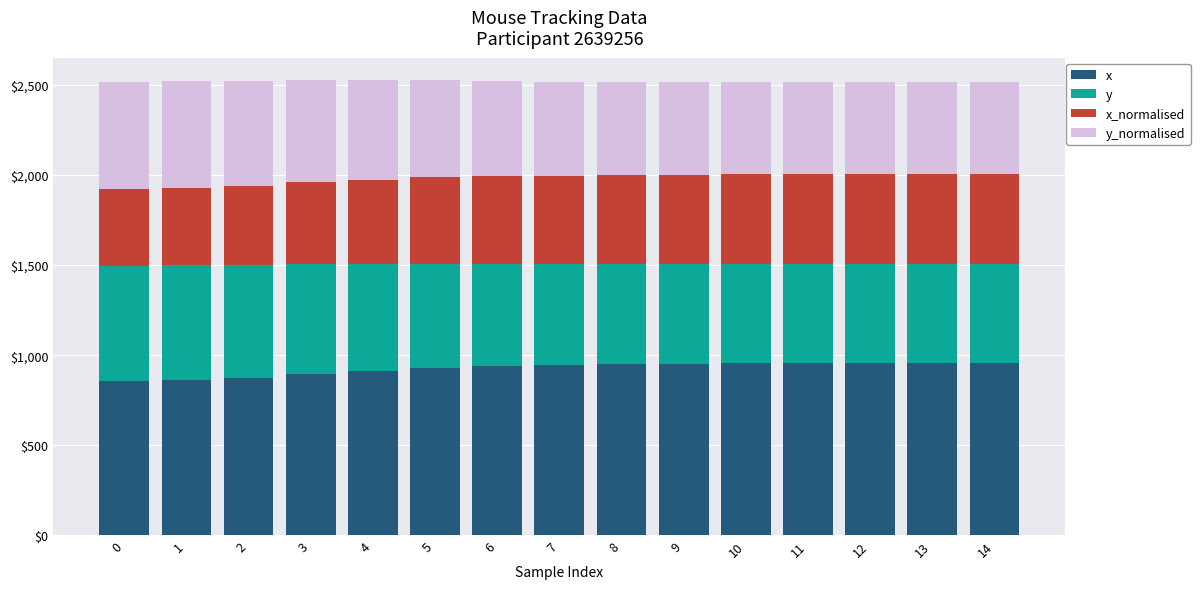

What is the sum of all x values?

13875.0